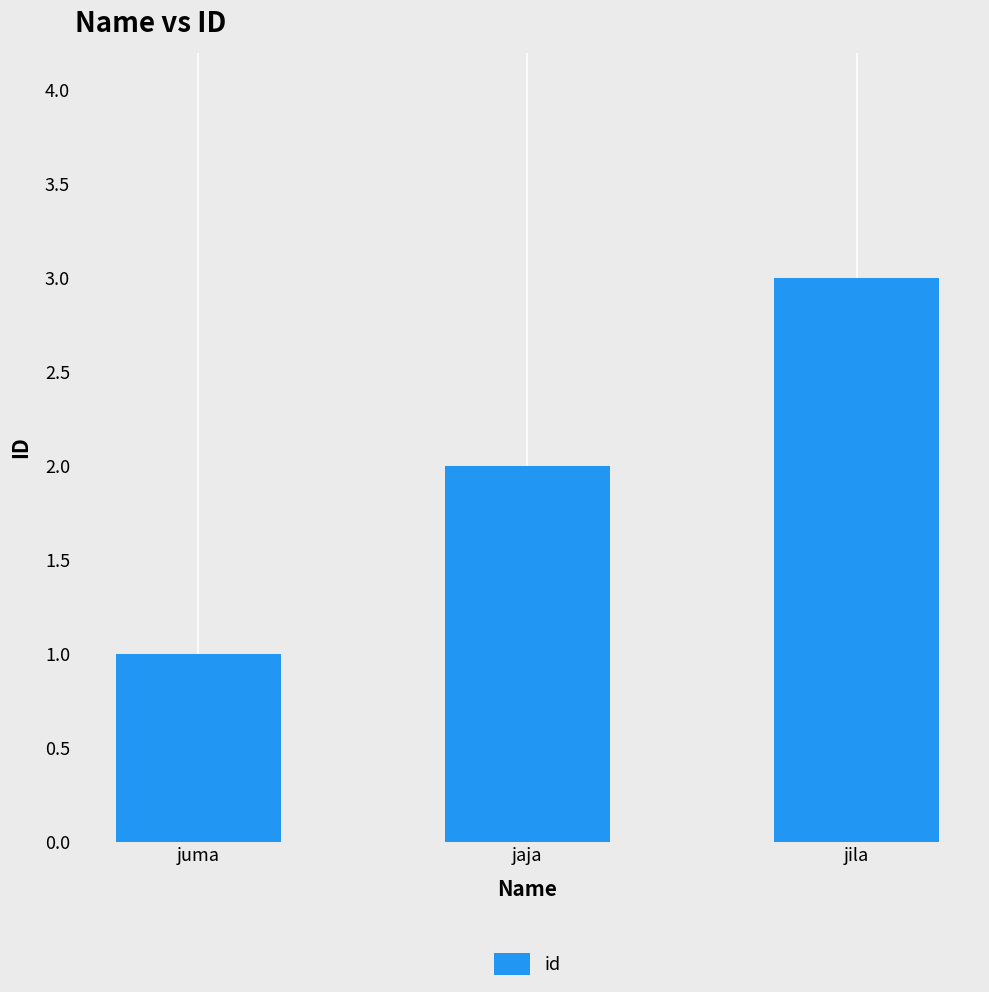

Rank the categories by value from lowest to highest.

juma, jaja, jila